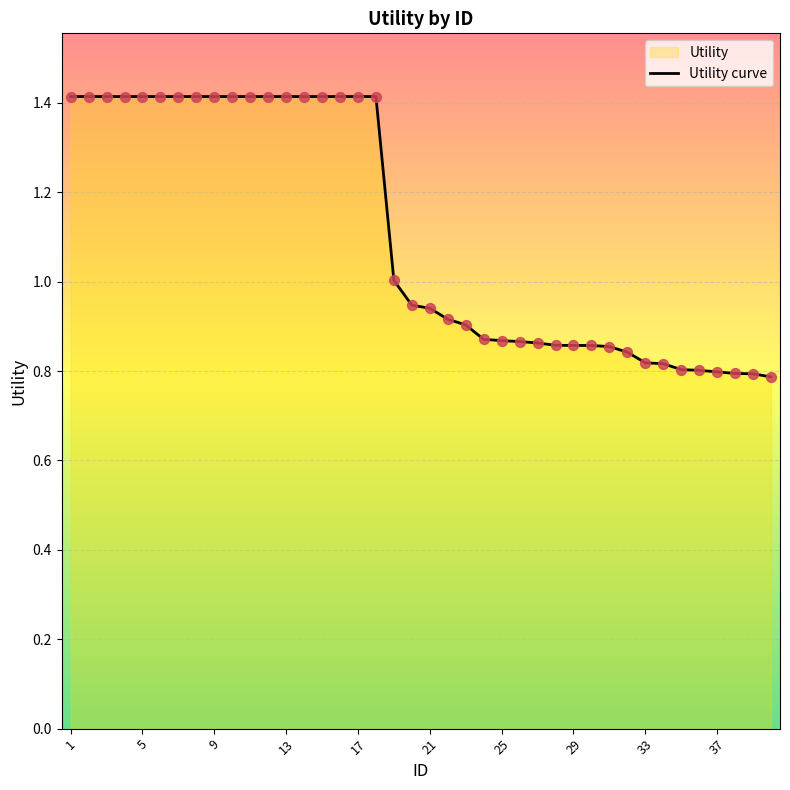

What is the maximum value shown in the chart?

1.4